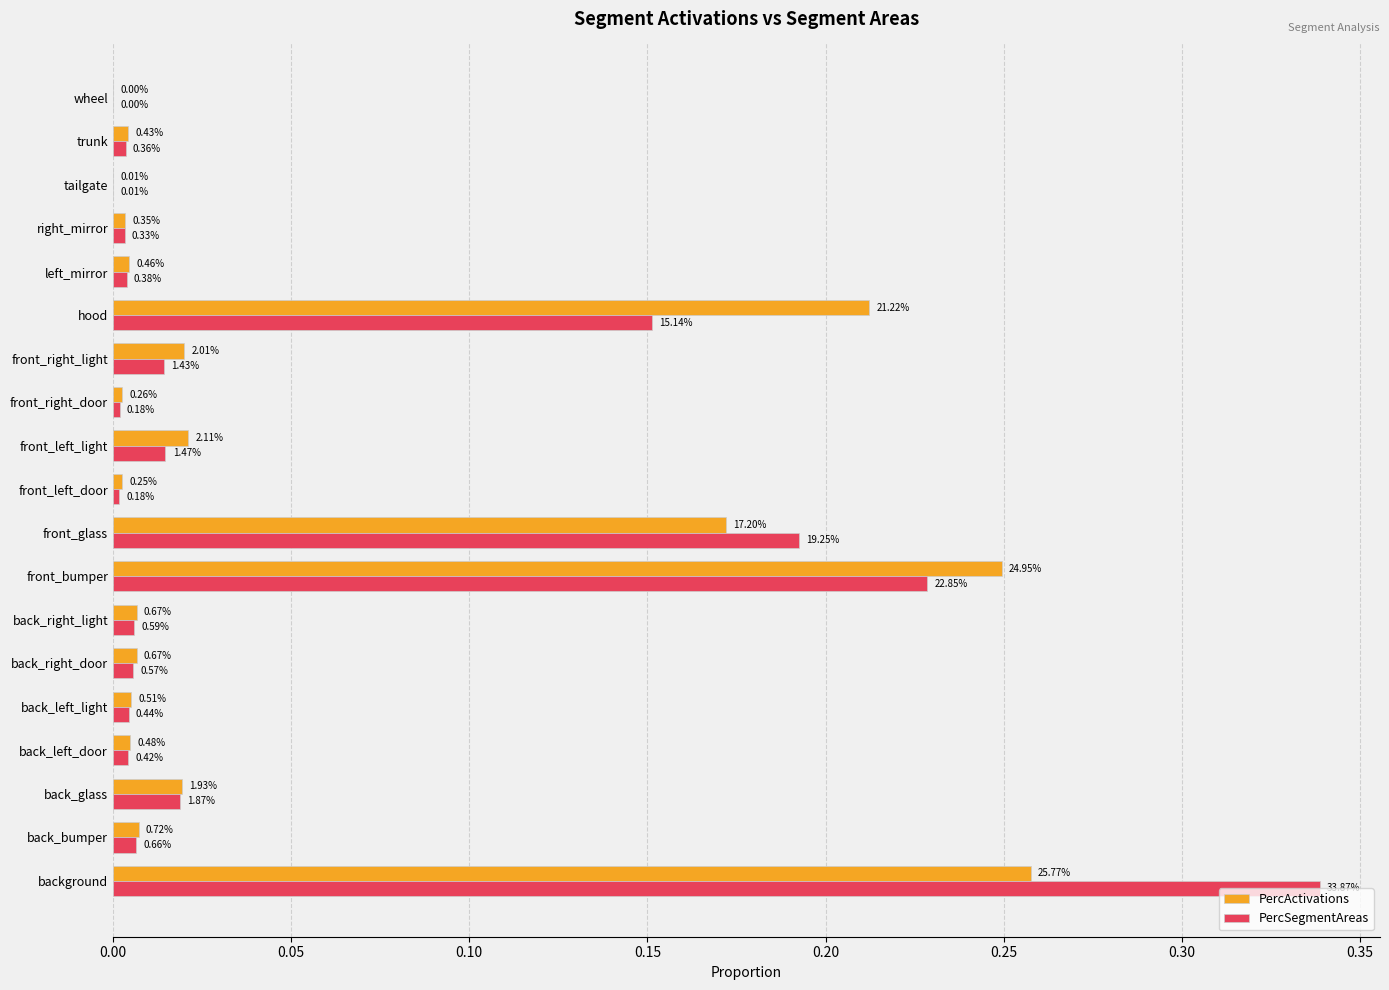

What are all the series names shown in the legend?

PercActivations, PercSegmentAreas